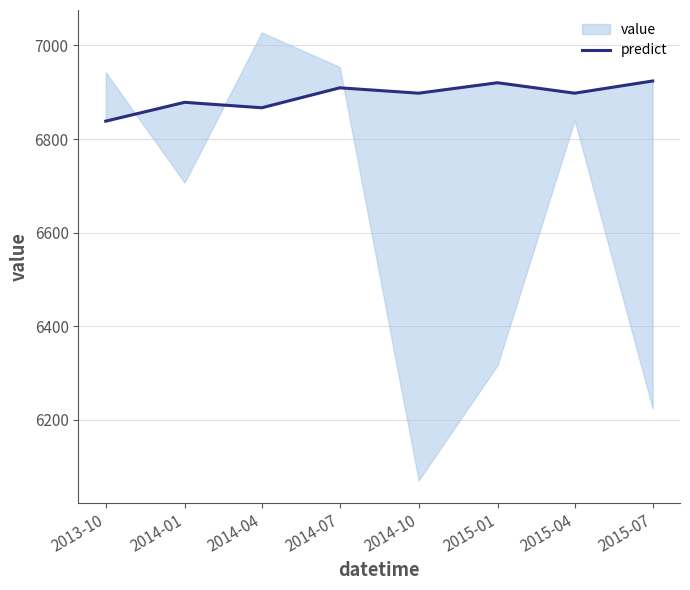

What is the label of the 8th point from the left?

2015-07